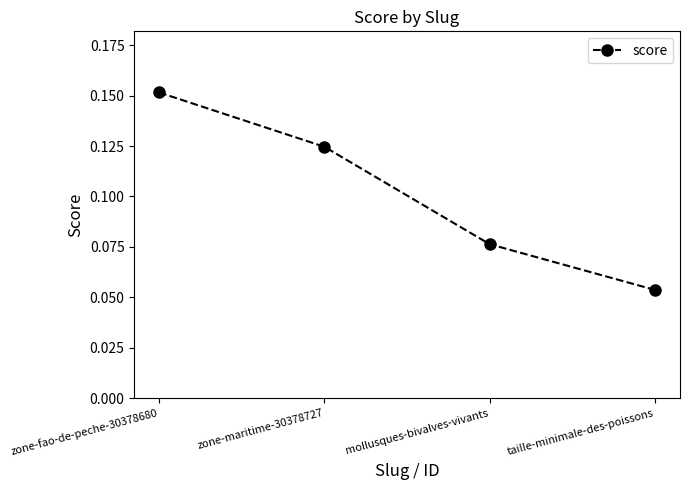

Rank the categories by value from highest to lowest.

zone-fao-de-peche-30378680, zone-maritime-30378727, mollusques-bivalves-vivants, taille-minimale-des-poissons